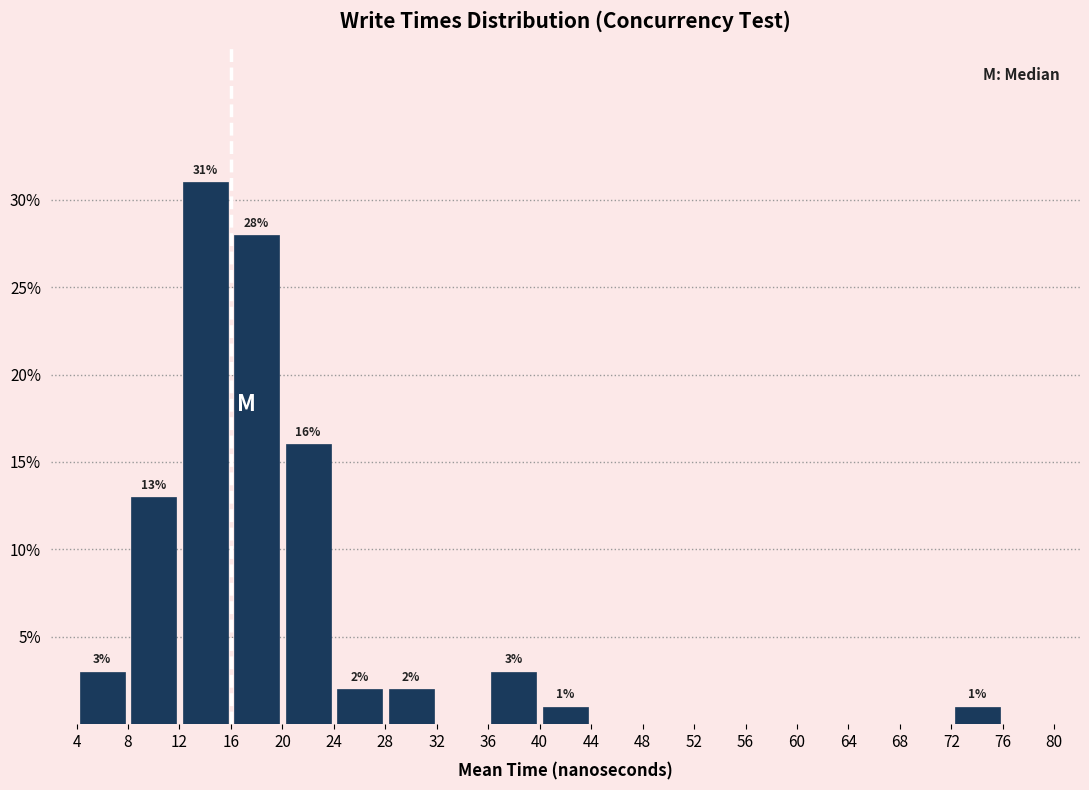

Which range on the x-axis has the tallest bar?

12 to 16